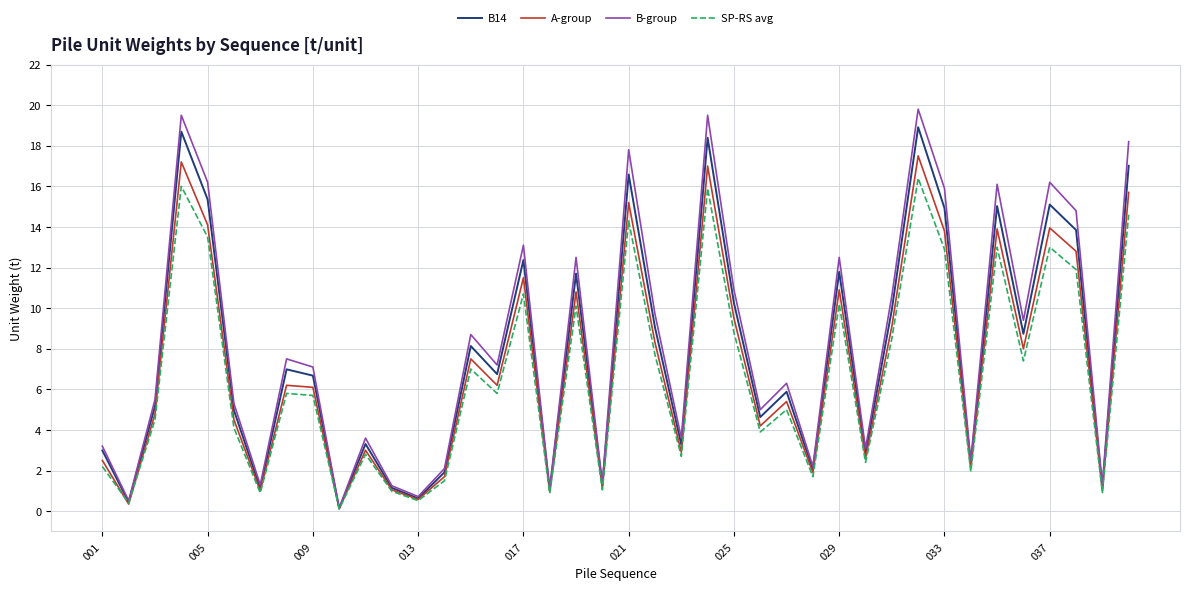

What is the greatest value displayed?

19.8